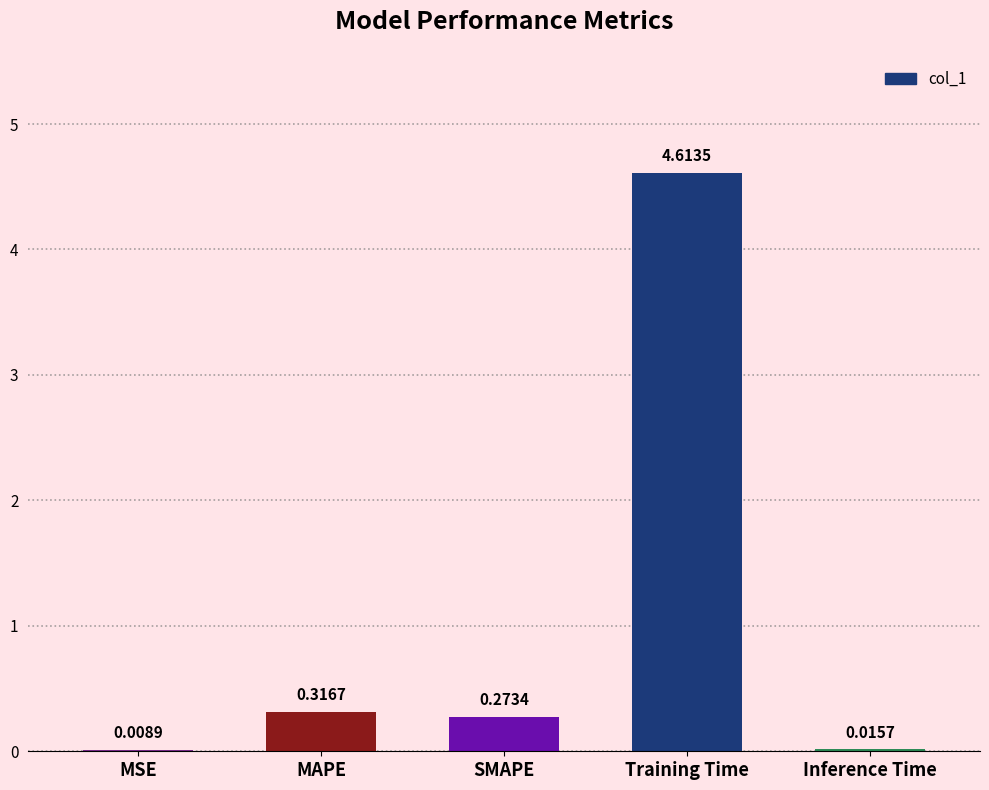

Between Training Time and Inference Time, which is larger?

Training Time